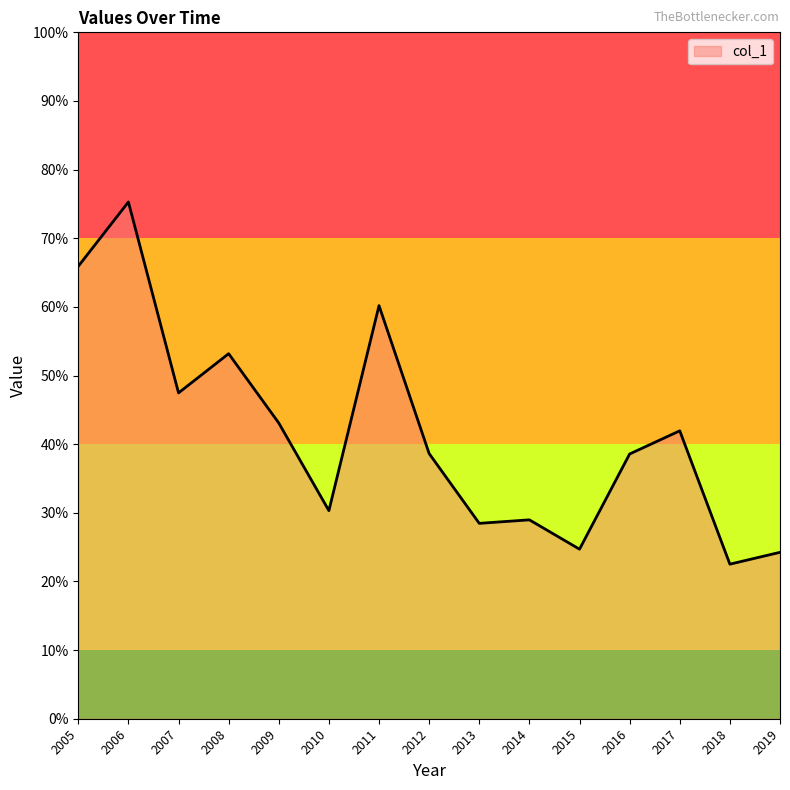

Which has a higher value, 2015 or 2018?

2015